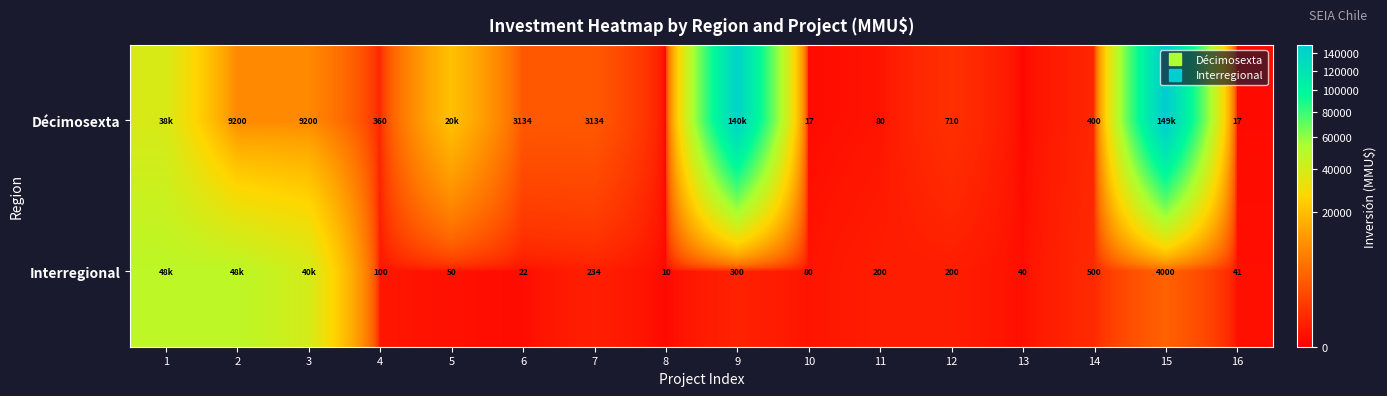

Rank the categories by Interregional value from highest to lowest.

1, 2, 3, 15, 14, 9, 7, 11, 12, 4, 10, 5, 16, 13, 6, 8